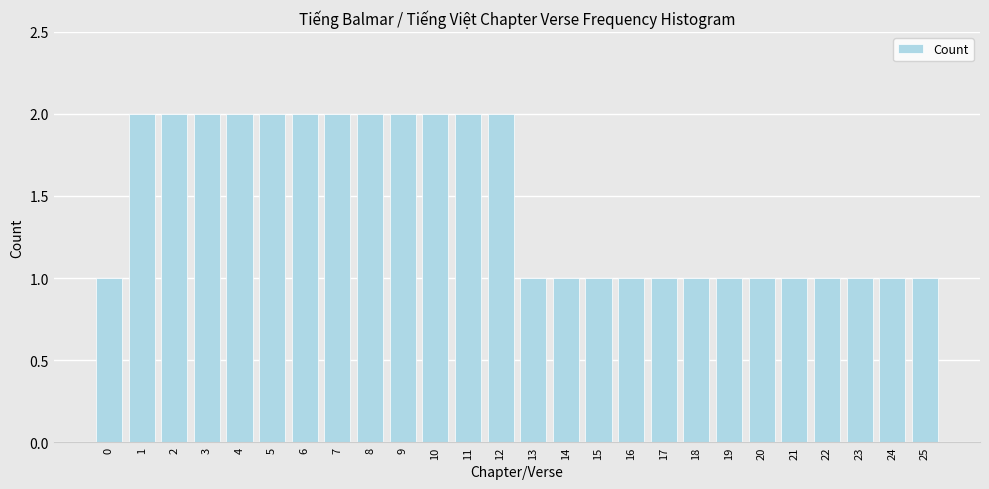

Reading left to right, transcribe all the data shown in this chart.

0=1	1=2	2=2	3=2	4=2	5=2	6=2	7=2	8=2	9=2	10=2	11=2	12=2	13=1	14=1	15=1	16=1	17=1	18=1	19=1	20=1	21=1	22=1	23=1	24=1	25=1